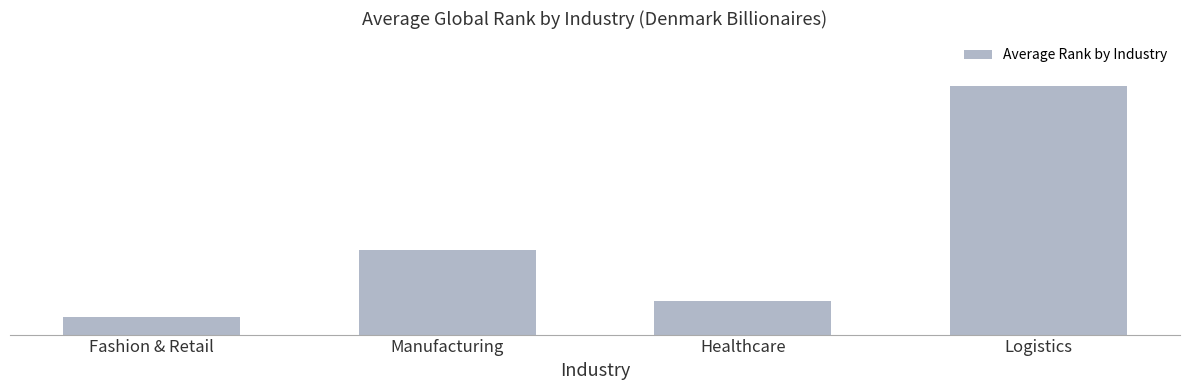

What is the smallest value displayed?

161